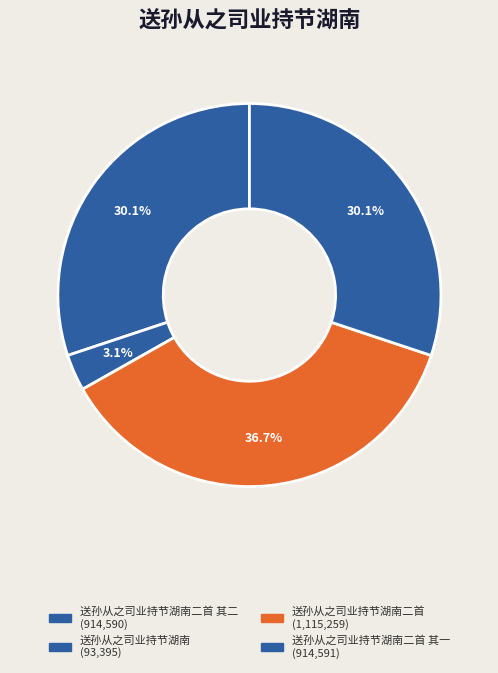

Which slice is the largest?

送孙从之司业持节湖南二首